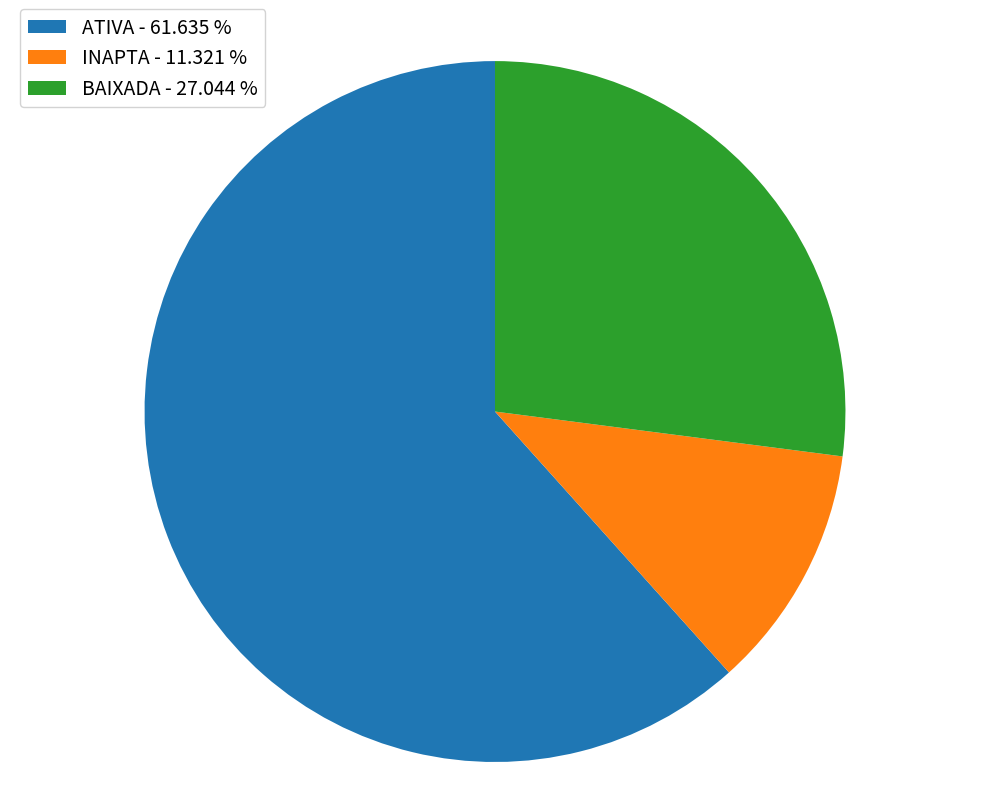

Is ATIVA - 61.635 % the majority of the pie?

Yes